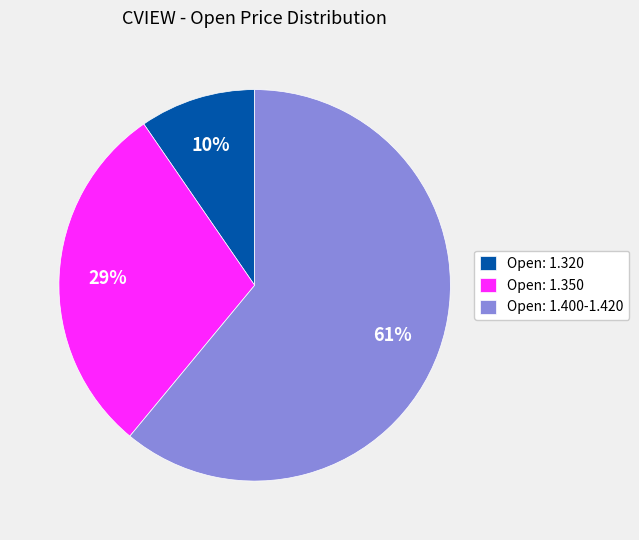

Rank the categories by value from highest to lowest.

Open: 1.400-1.420, Open: 1.350, Open: 1.320